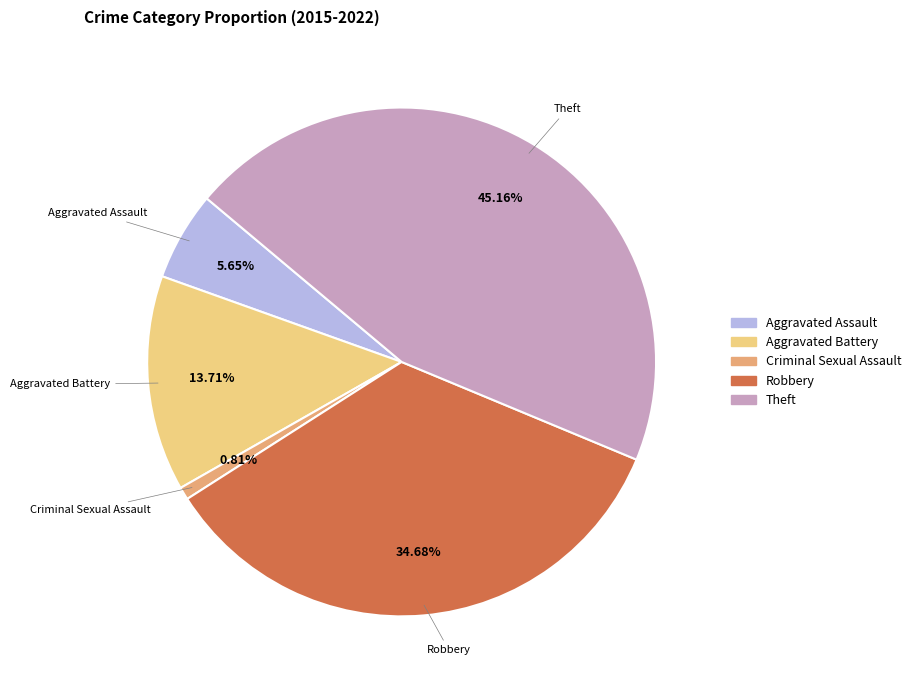

To the nearest percent, what percentage of the pie is Criminal Sexual Assault?

1%